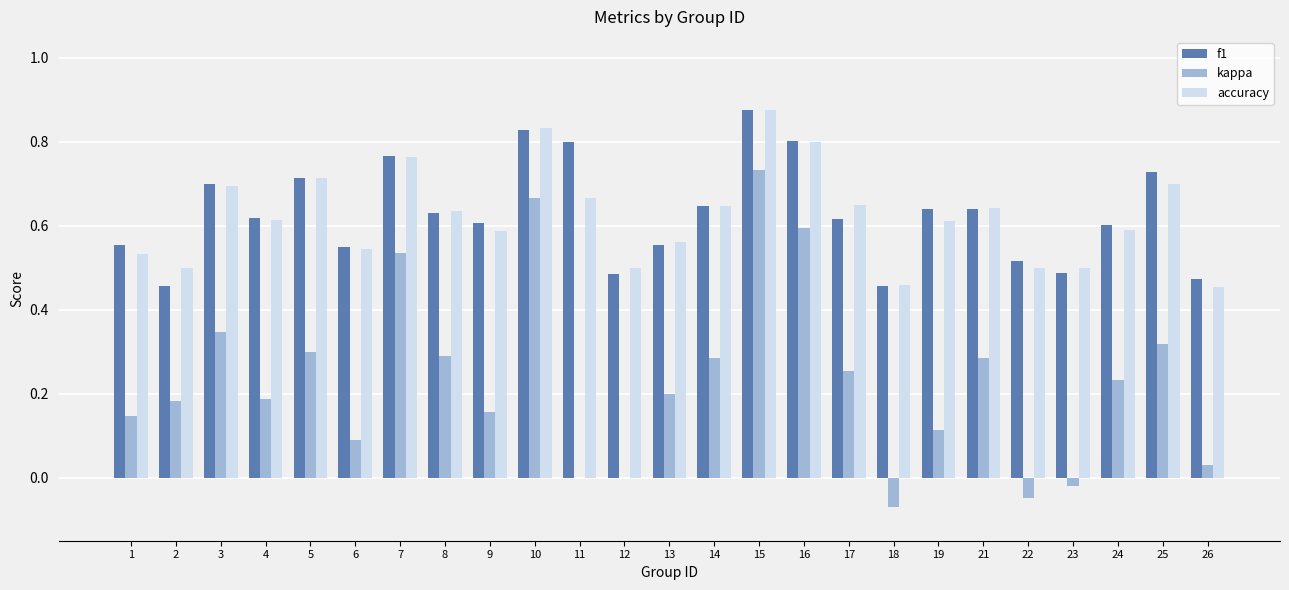

What is the sum of the f1 values at 22 and 8?

1.1